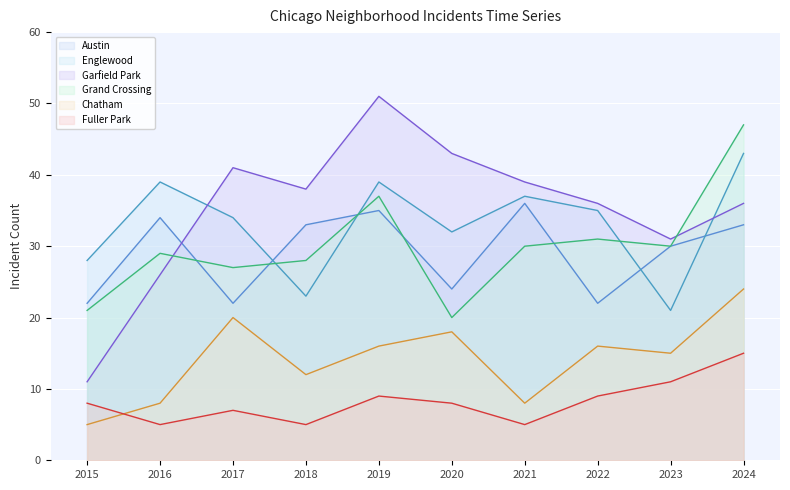

Reading left to right, what are all the values shown in this chart?

Austin: 2015=22	2016=34	2017=22	2018=33	2019=35	2020=24	2021=36	2022=22	2023=30	2024=33
Englewood: 2015=28	2016=39	2017=34	2018=23	2019=39	2020=32	2021=37	2022=35	2023=21	2024=43
Garfield Park: 2015=11	2016=26	2017=41	2018=38	2019=51	2020=43	2021=39	2022=36	2023=31	2024=36
Grand Crossing: 2015=21	2016=29	2017=27	2018=28	2019=37	2020=20	2021=30	2022=31	2023=30	2024=47
Chatham: 2015=5	2016=8	2017=20	2018=12	2019=16	2020=18	2021=8	2022=16	2023=15	2024=24
Fuller Park: 2015=8	2016=5	2017=7	2018=5	2019=9	2020=8	2021=5	2022=9	2023=11	2024=15